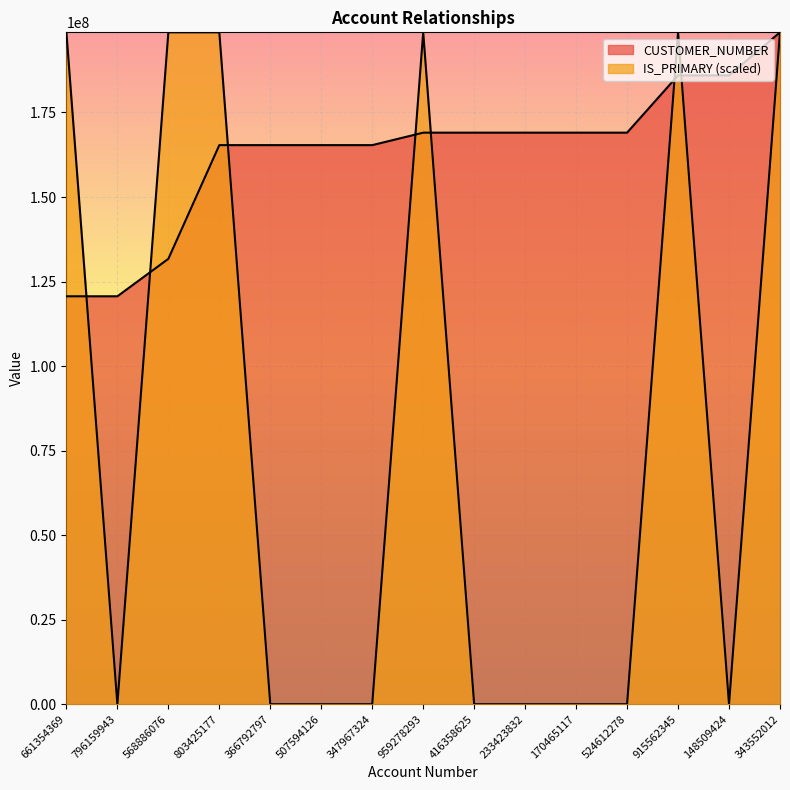

In IS_PRIMARY, how many points are lower than both neighbors (excluding endpoints)?

2